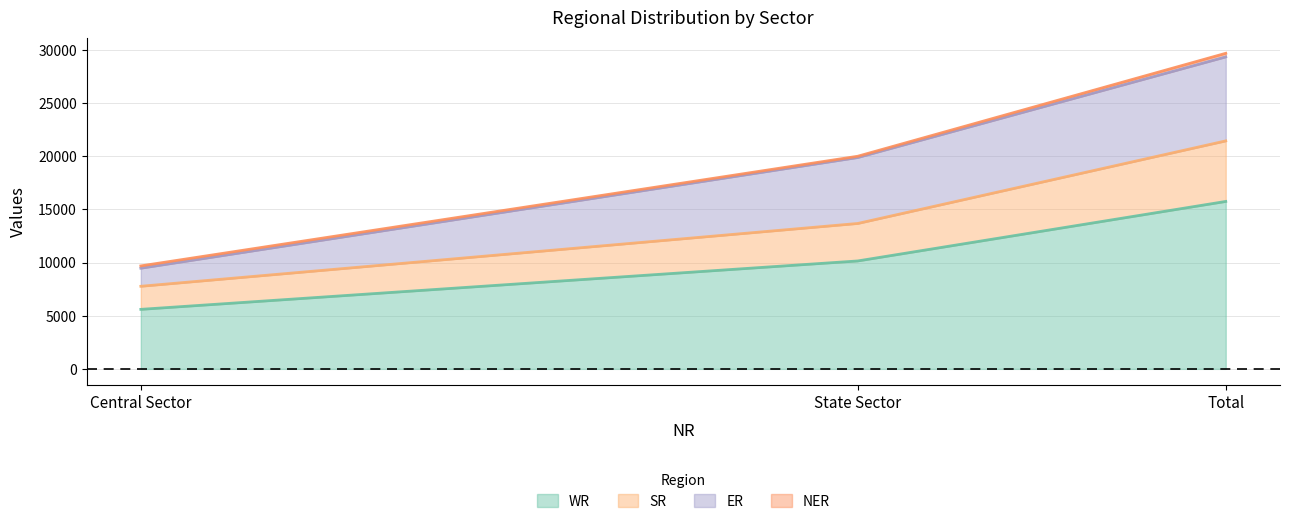

The value of WR at Central Sector is 1763. True or false?

False